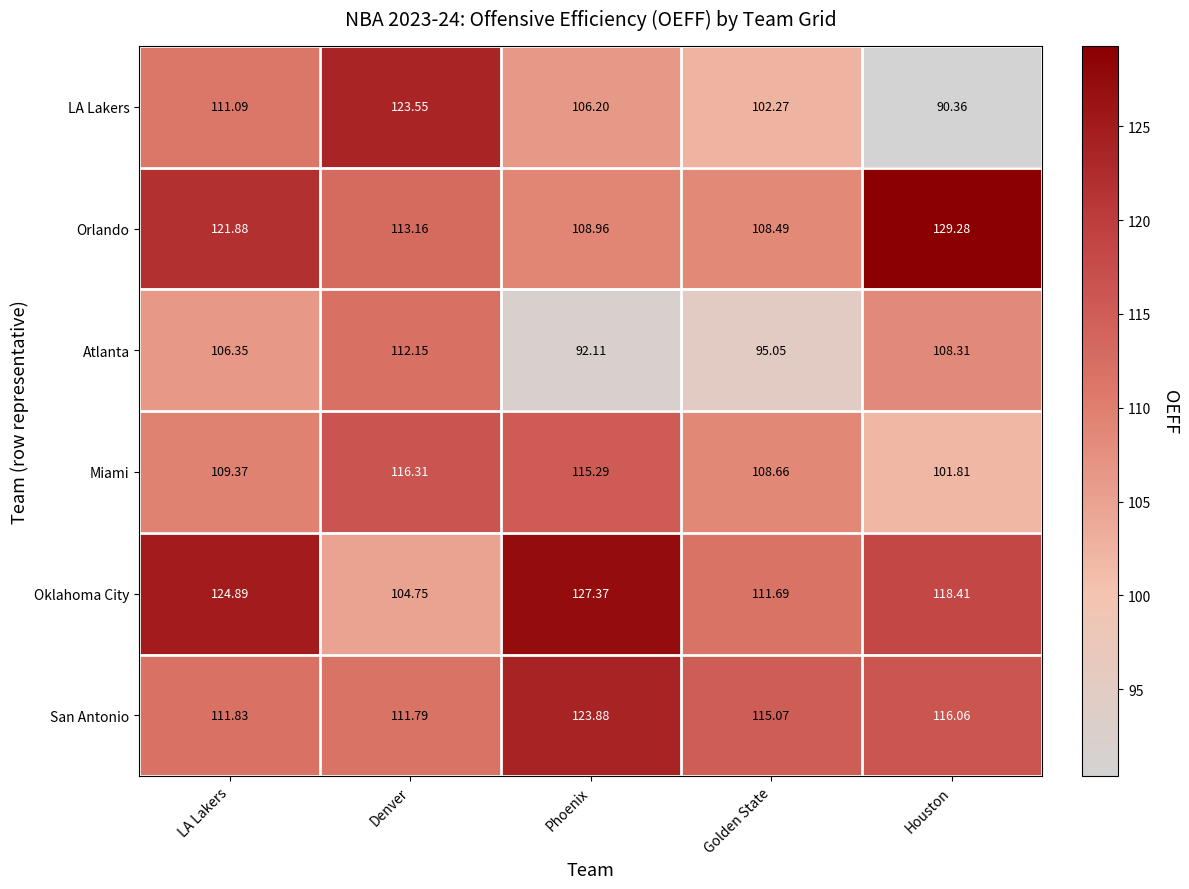

At Denver, list the series in order from smallest to largest.

Oklahoma City, San Antonio, Atlanta, Orlando, Miami, LA Lakers